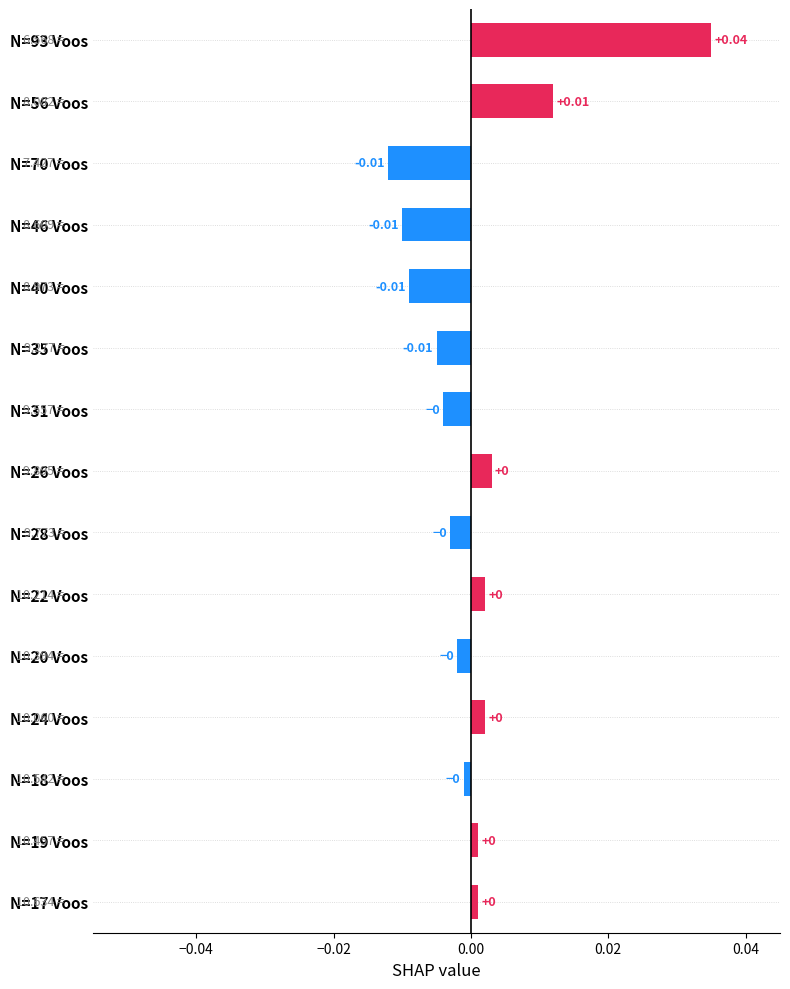

Between N=17 Voos and N=35 Voos, which is larger?

N=17 Voos